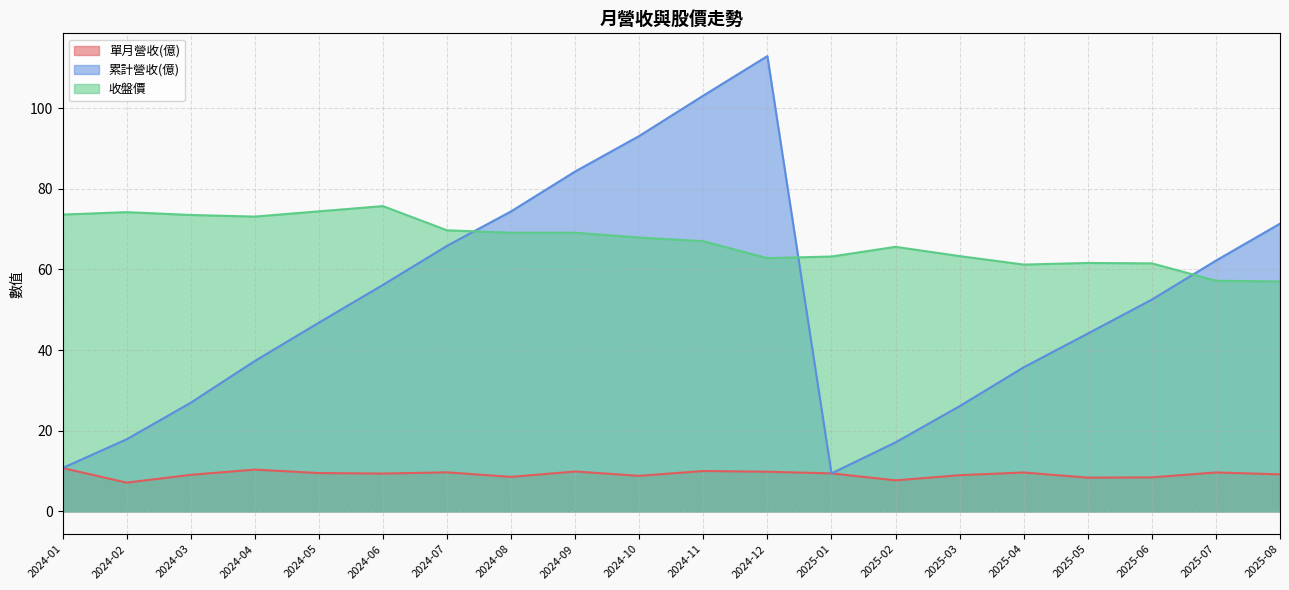

At which label is 收盤價 closest to 66?

2025-02